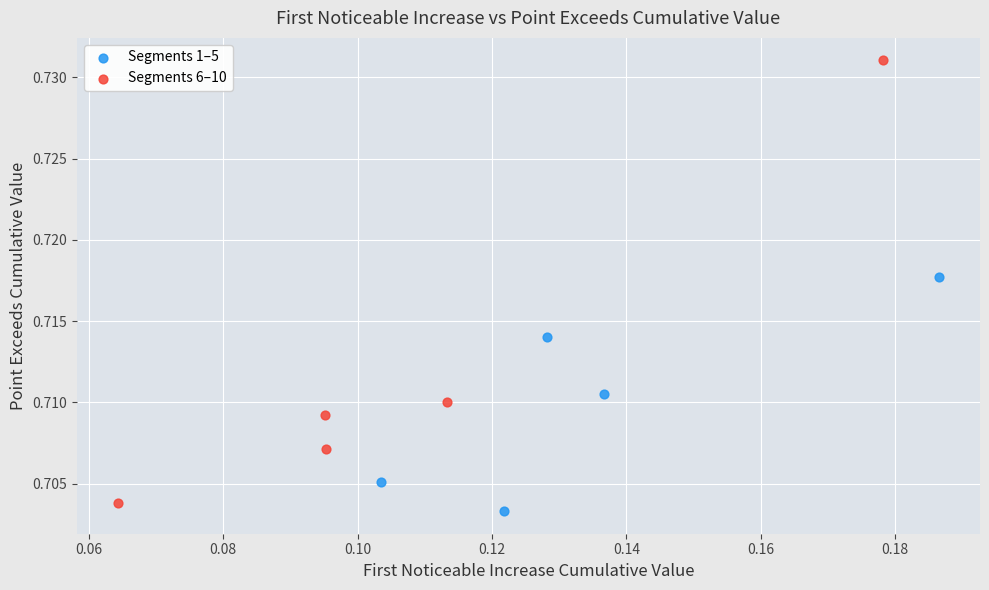

Which series has the largest Y range (max minus min)?

Segments 6–10